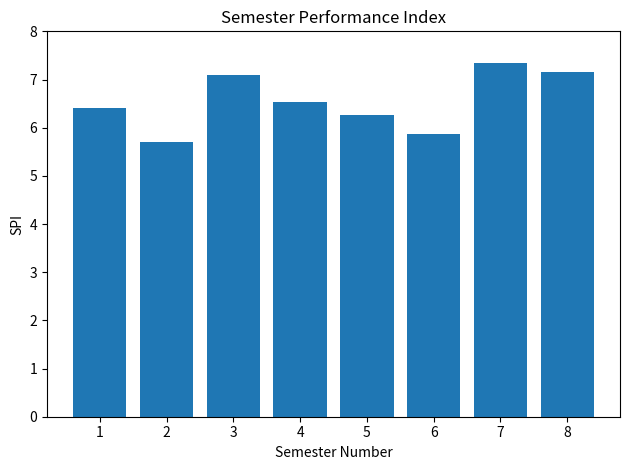

Read the value at 8.

7.2